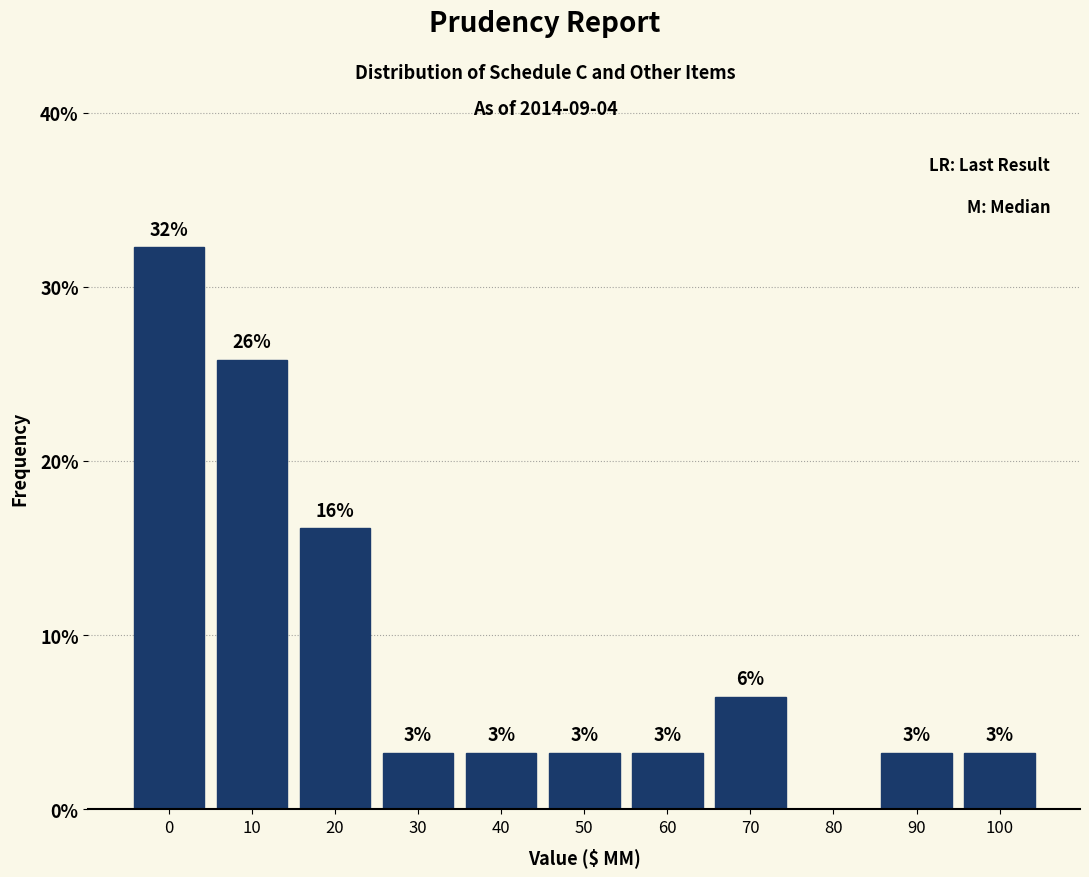

Are the bars horizontal?

No